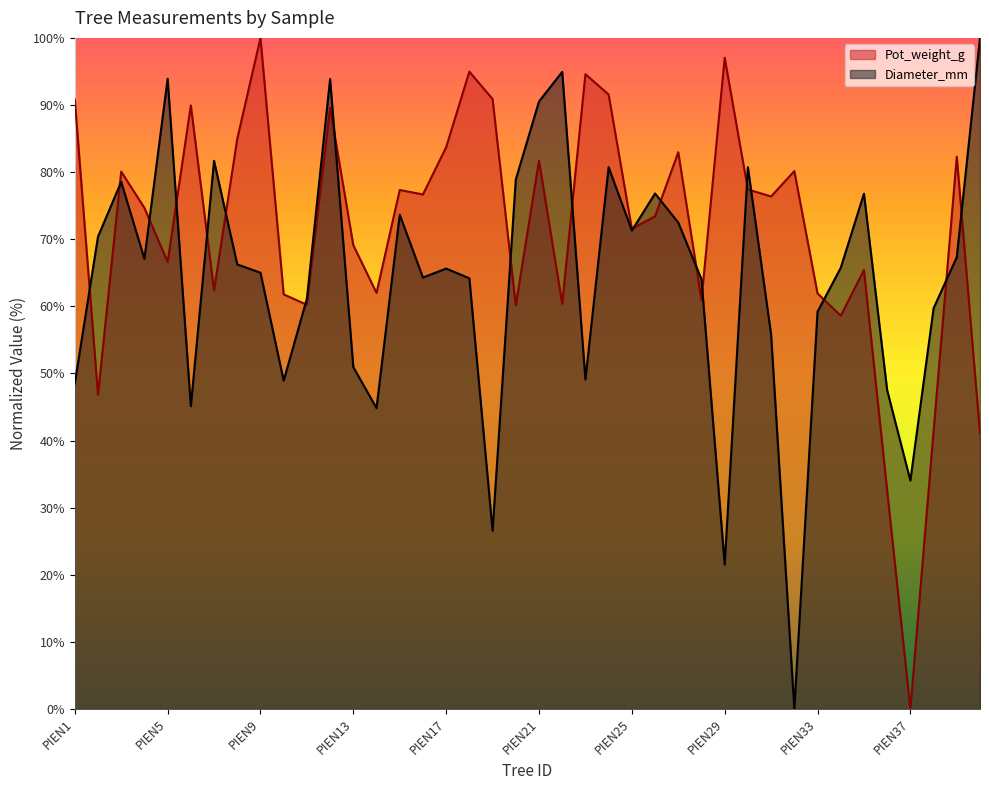

What is the difference between the maximum and second lowest values in the Diameter_mm series?

78.5